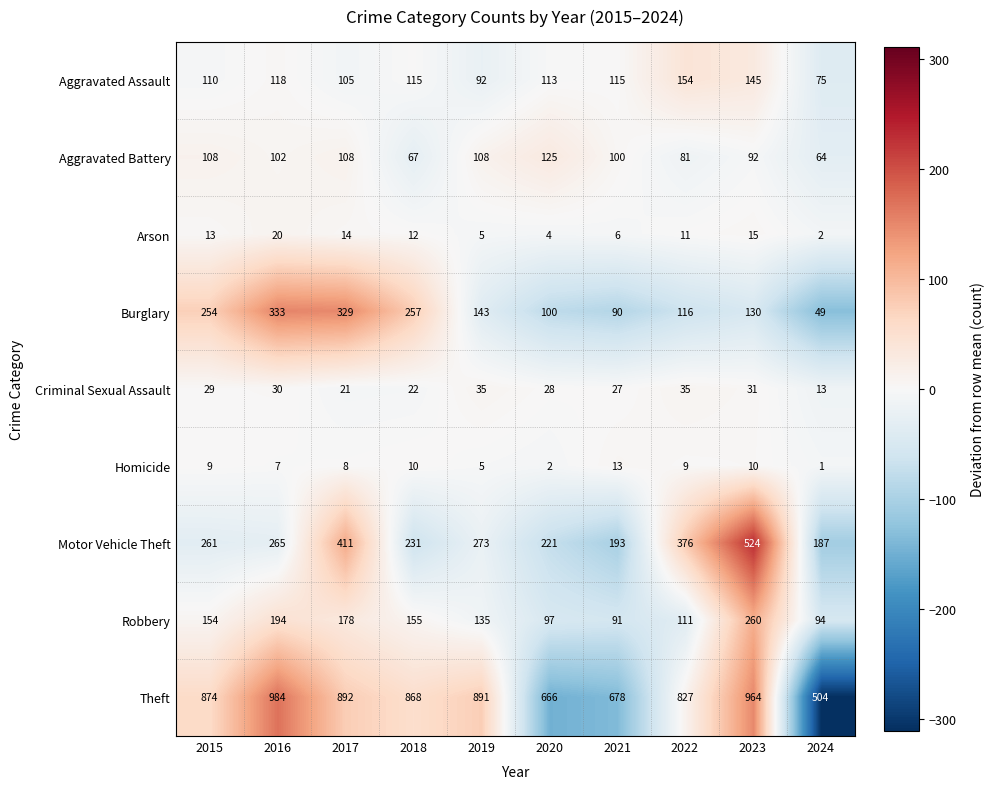

Is it true that Robbery equals 163 at 2024?

False